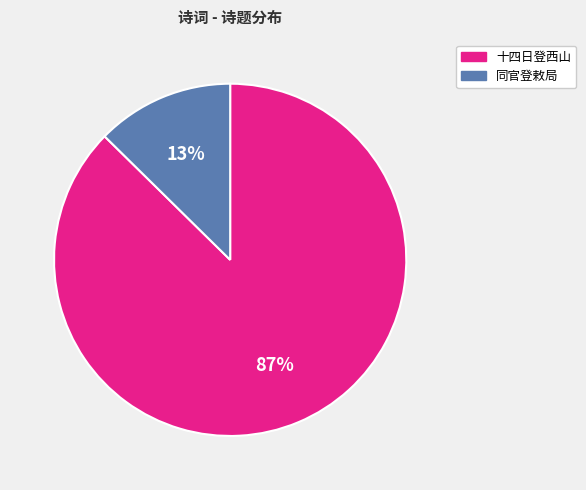

To the nearest percent, what is the average slice percentage?

50%